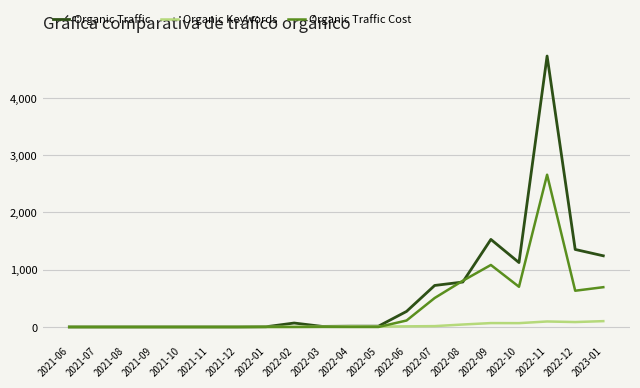

The value of Organic Traffic at 2021-07 is -2652. True or false?

False